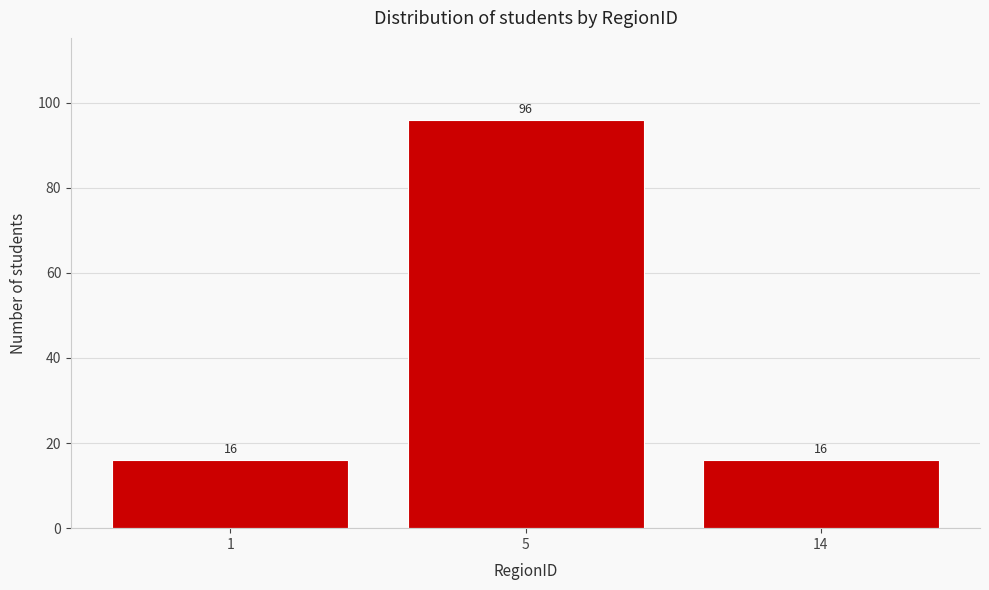

Reading right to left, what are all the values shown in this chart?

14=16	5=96	1=16